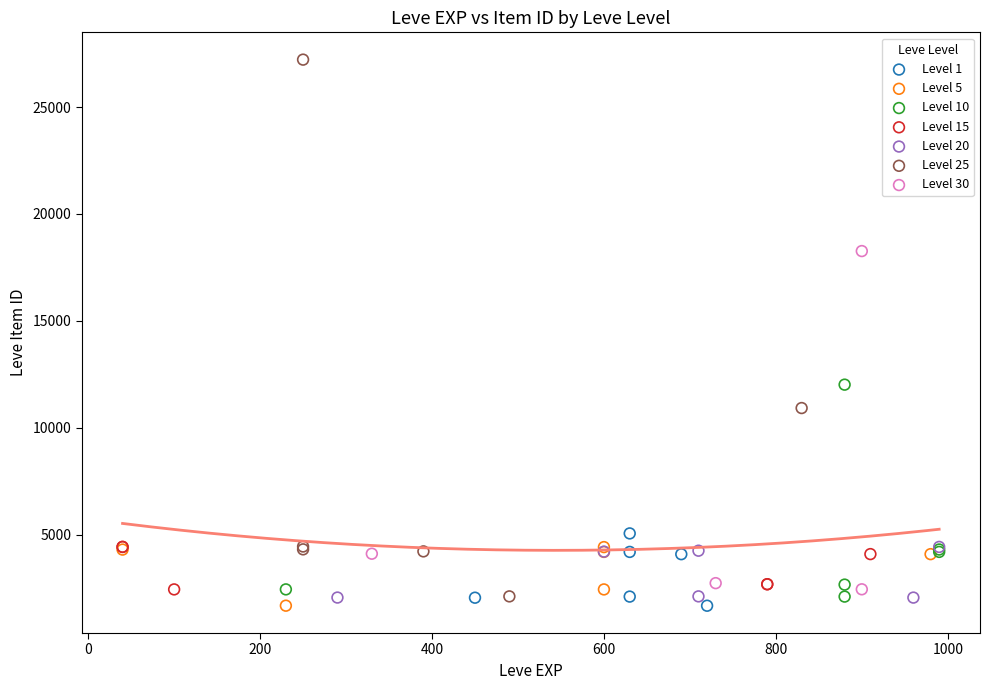

Which series has the widest spread of Y values?

Level 25